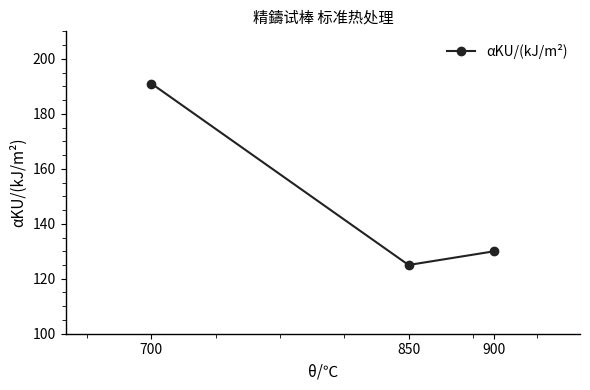

Reading left to right, what are all the values shown in this chart?

700=191	850=125	900=130